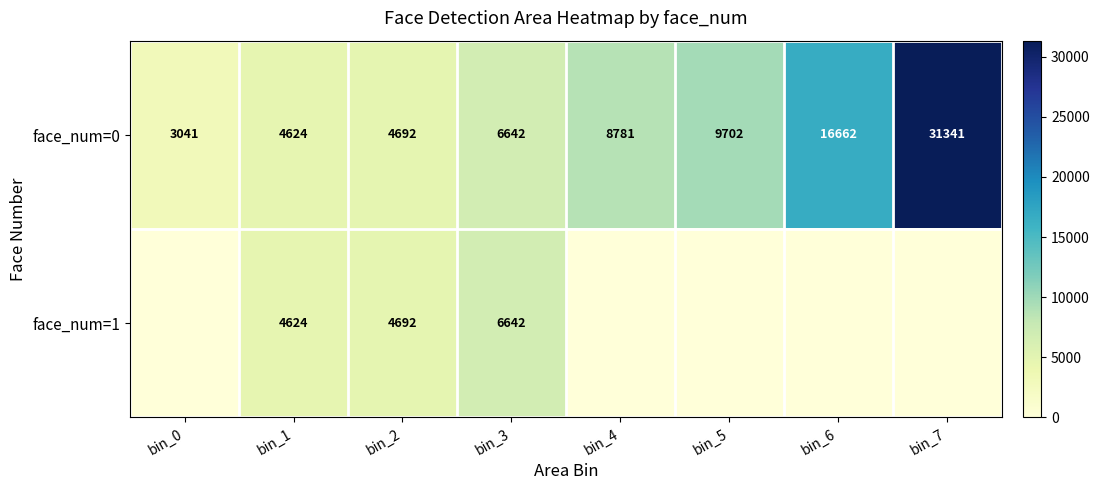

The face_num=0 series shows 1937 at bin_1. True or false?

False